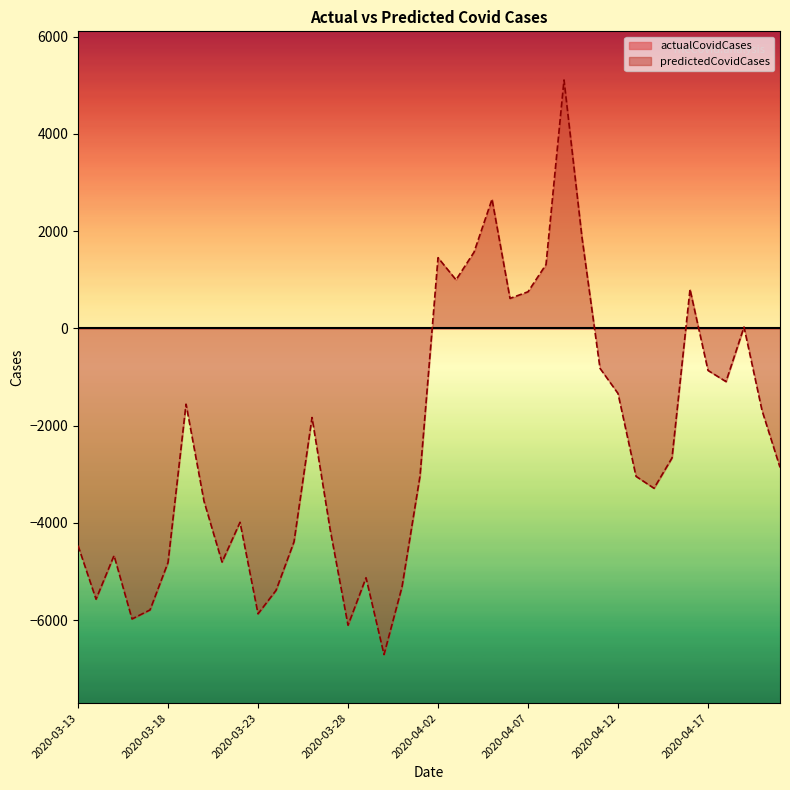

Rank the categories by value from highest to lowest.

2020-04-09, 2020-04-05, 2020-04-10, 2020-04-04, 2020-04-02, 2020-04-08, 2020-04-03, 2020-04-16, 2020-04-07, 2020-04-06, 2020-04-19, 2020-04-11, 2020-04-17, 2020-04-18, 2020-04-12, 2020-03-19, 2020-04-20, 2020-03-26, 2020-04-15, 2020-04-21, 2020-04-01, 2020-04-13, 2020-04-14, 2020-03-20, 2020-03-22, 2020-03-27, 2020-03-25, 2020-03-13, 2020-03-15, 2020-03-21, 2020-03-18, 2020-03-29, 2020-03-31, 2020-03-24, 2020-03-14, 2020-03-17, 2020-03-23, 2020-03-16, 2020-03-28, 2020-03-30